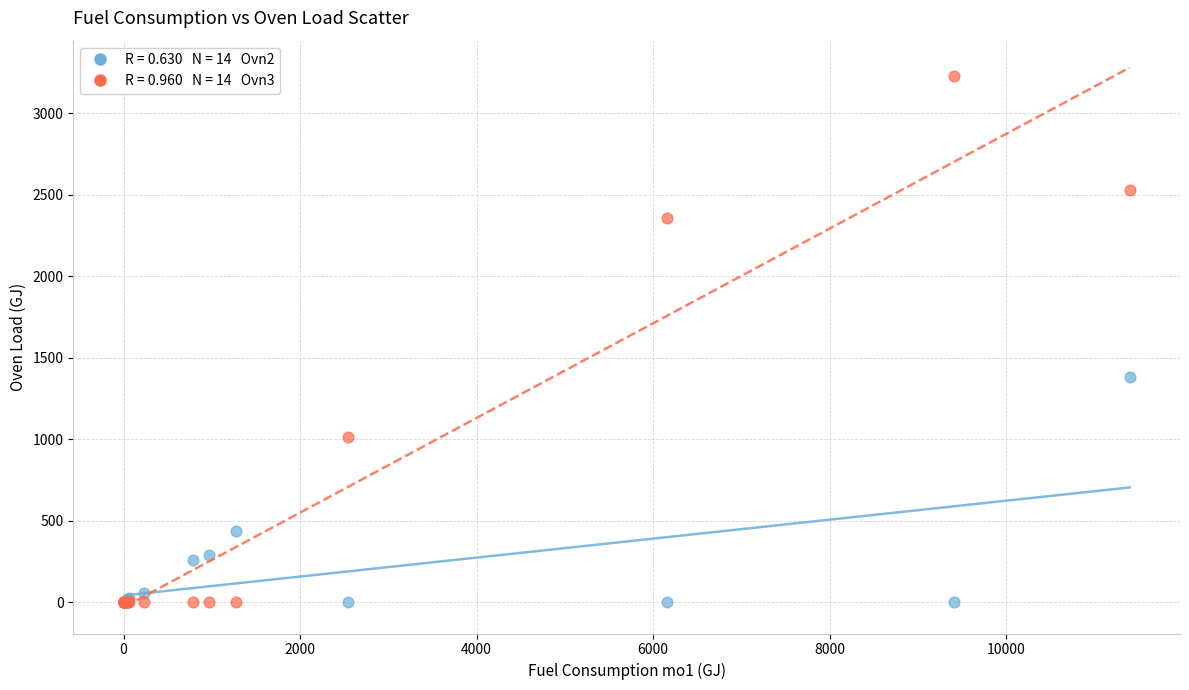

Across all series, what Y value is closest to 1613?

1382.3